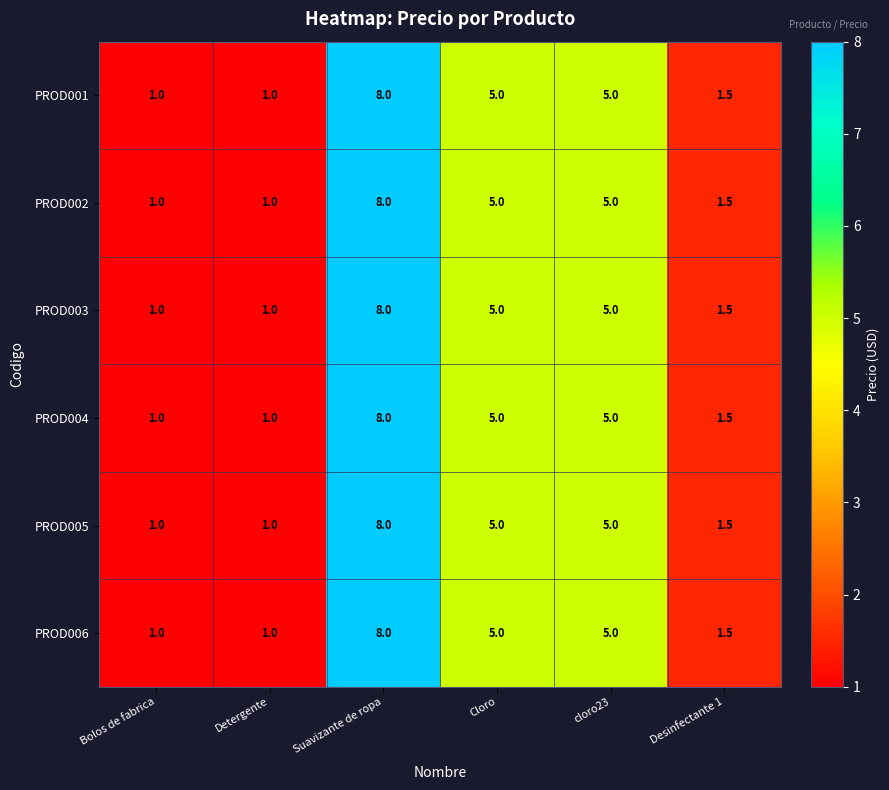

At which category is the sum across all series the highest?

Suavizante de ropa